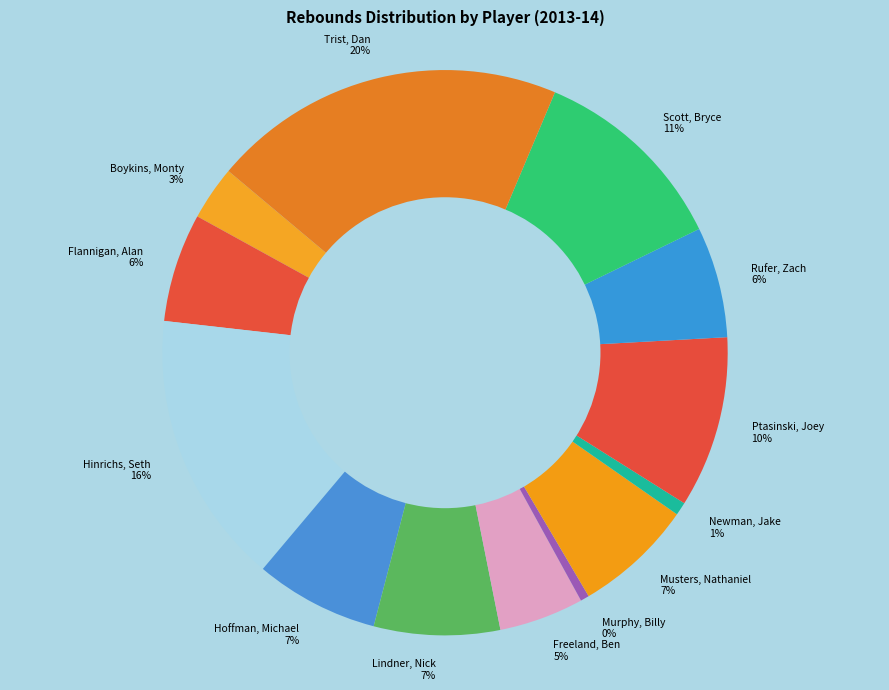

Is there a majority slice in this chart?

No